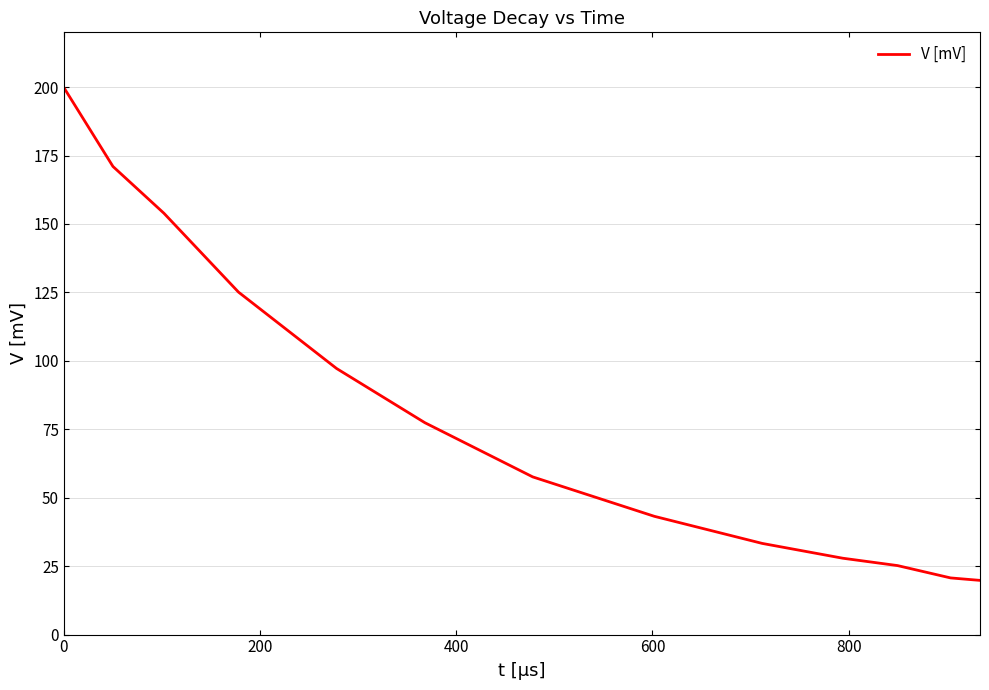

How many lines are shown in the chart?

1